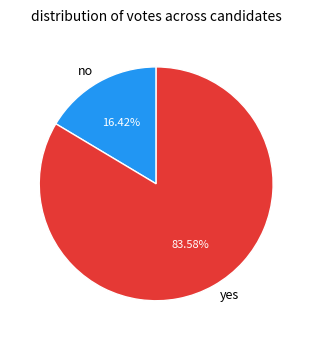

What is the ratio of the value at no to the value at yes?

0.2